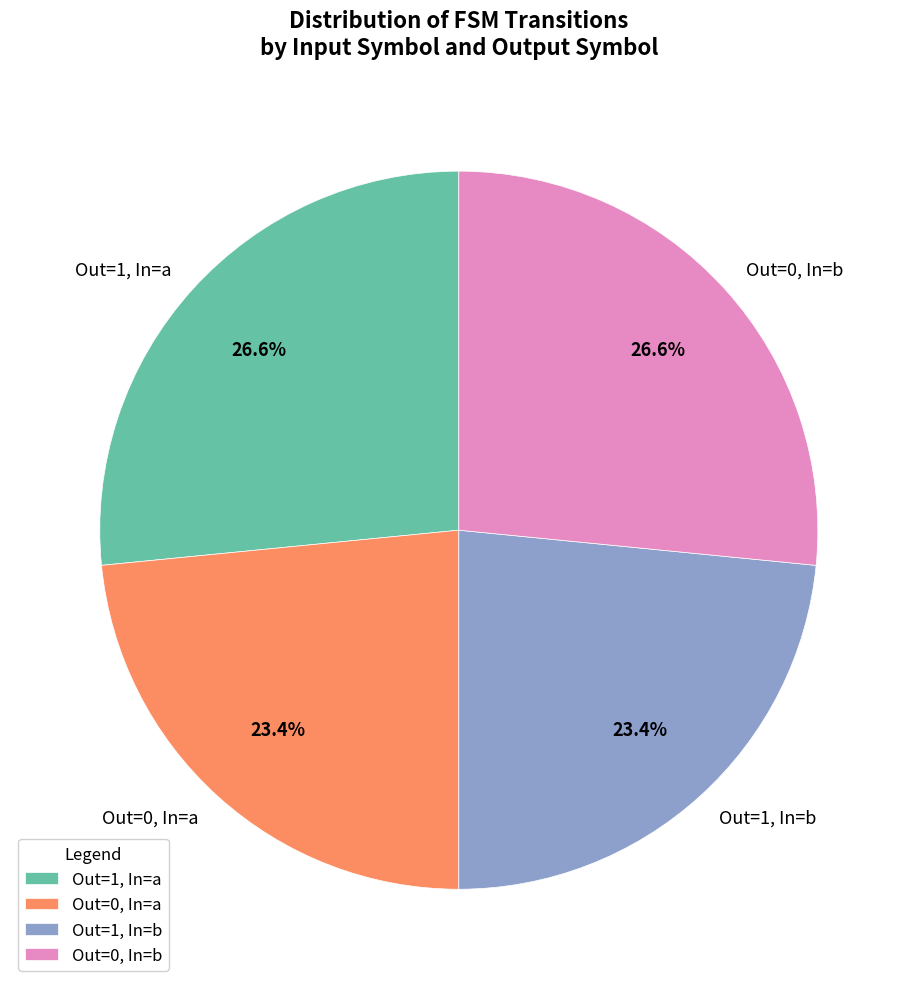

How many slices are in this pie chart?

4